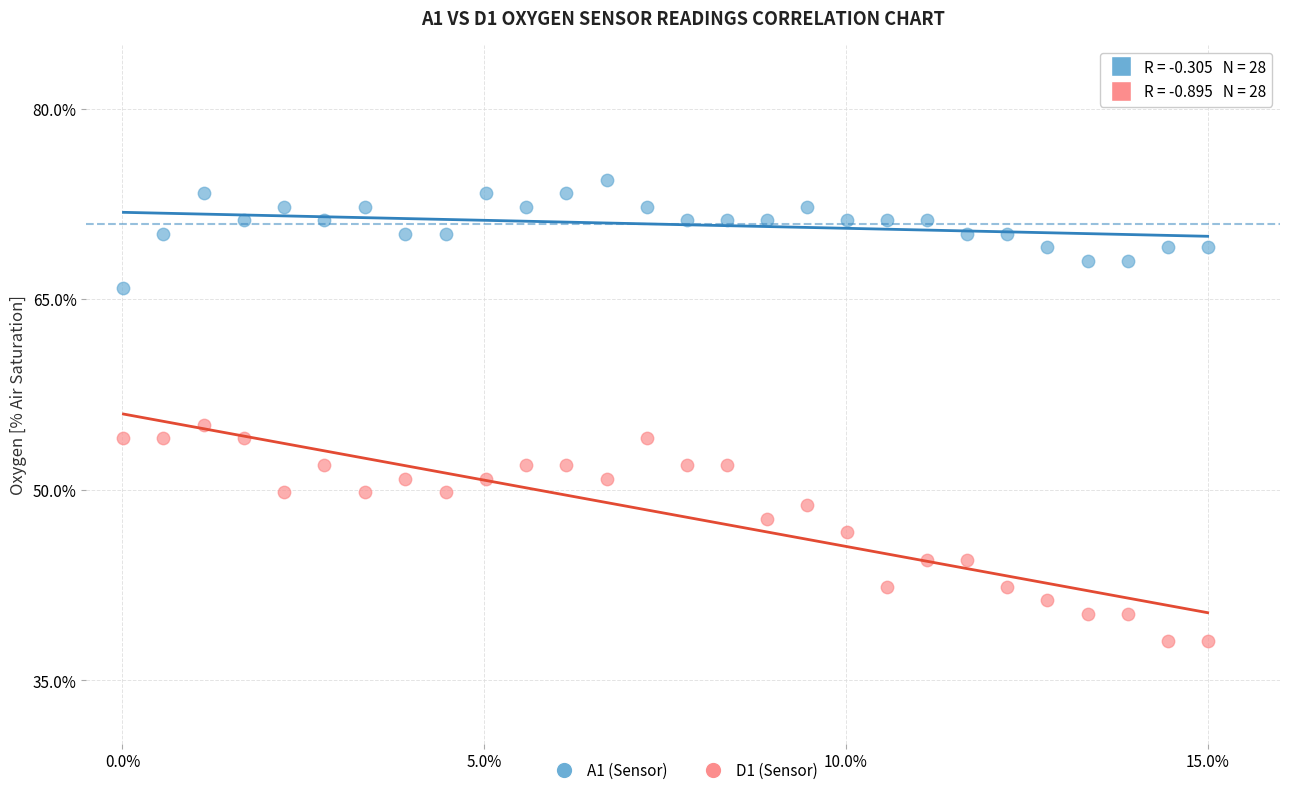

Which series contains the highest Y value?

A1 (Sensor)